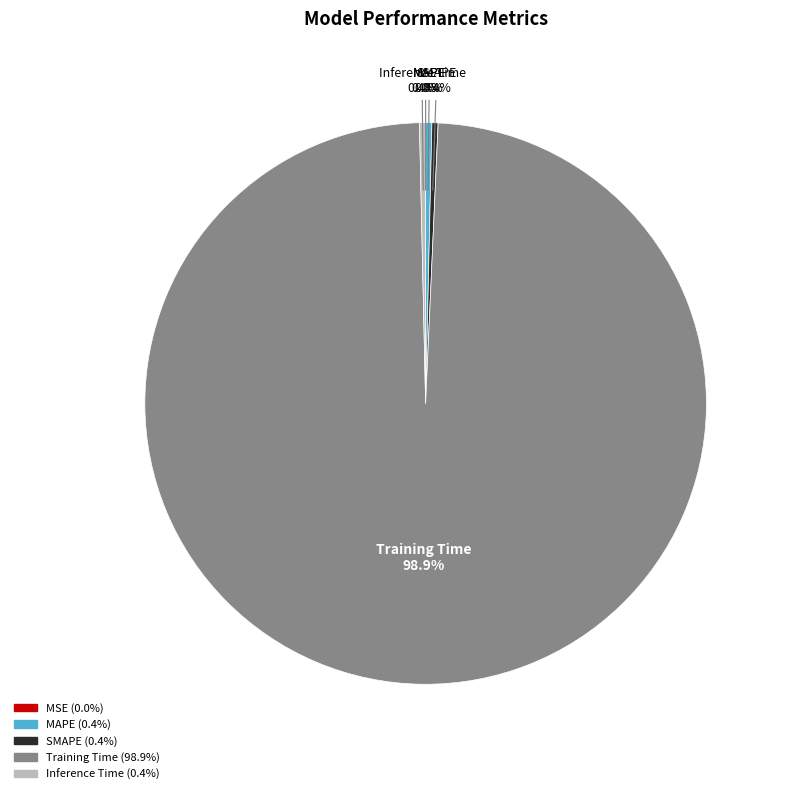

Which slice represents more than half of the pie?

Training Time